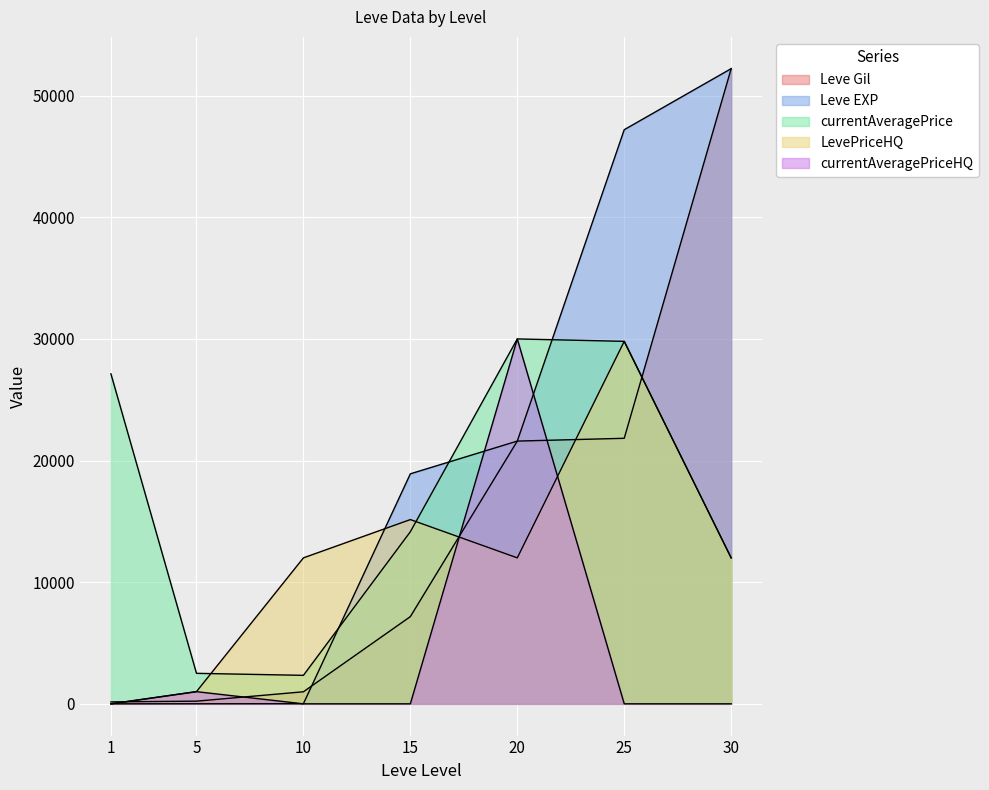

Which category has the lowest value in the Leve EXP series?

1